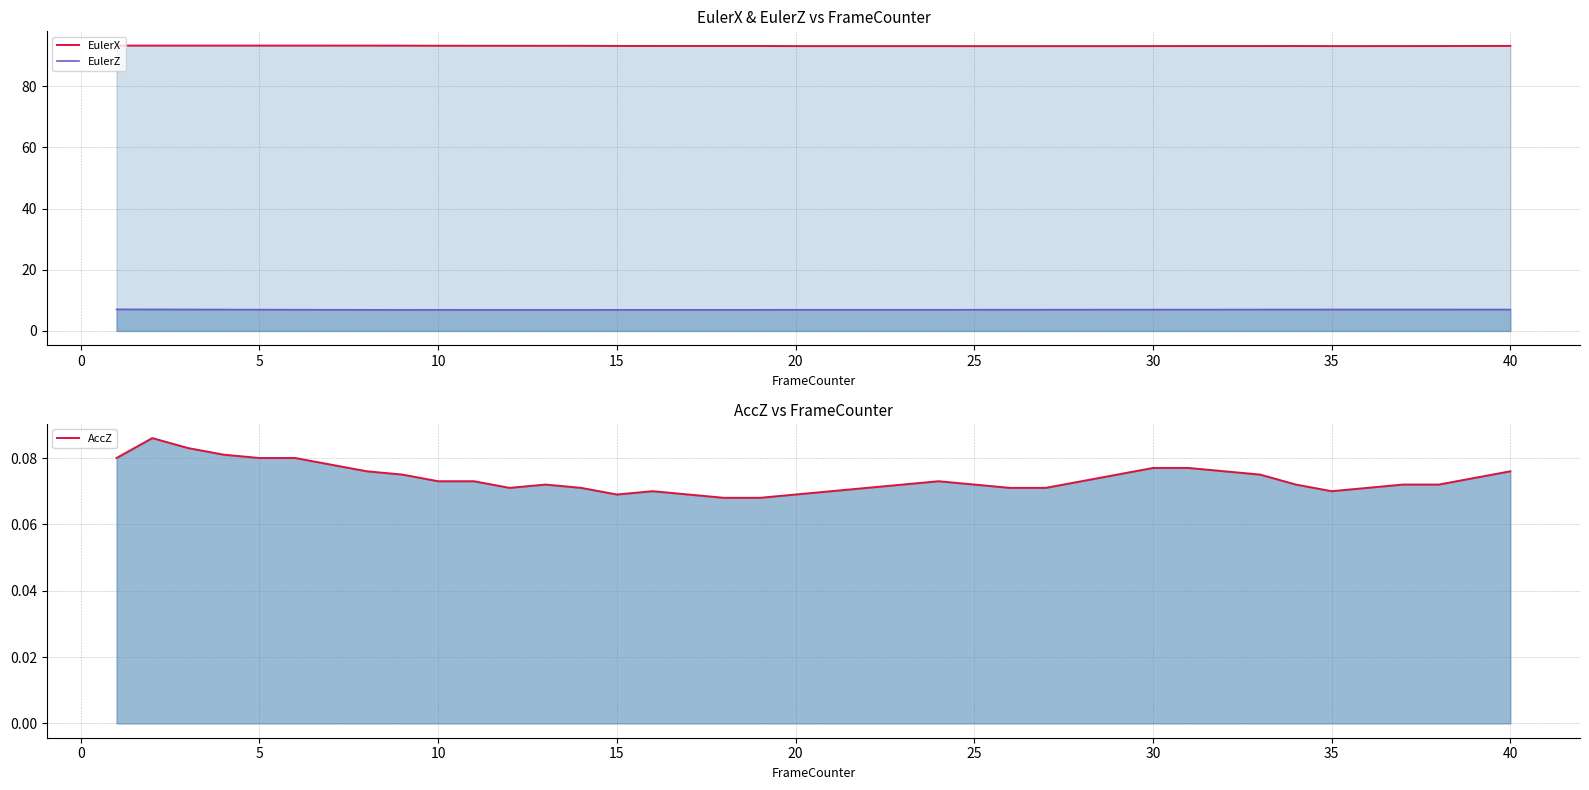

The value of EulerX at 25 is 93.3. True or false?

True